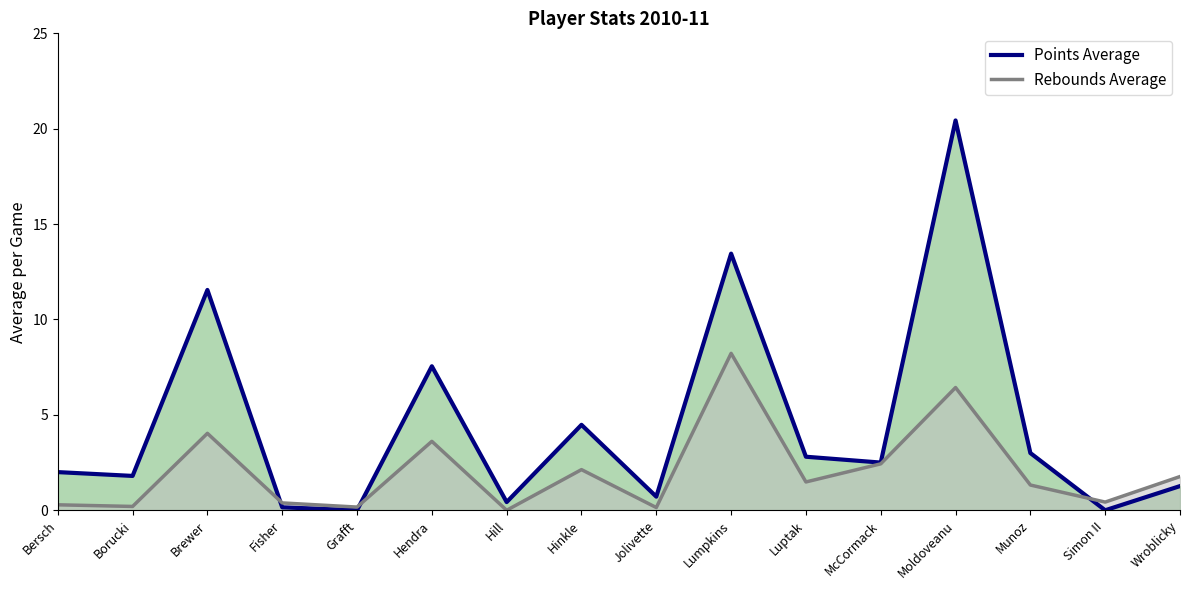

At how many categories does at least one series exceed 19?

1